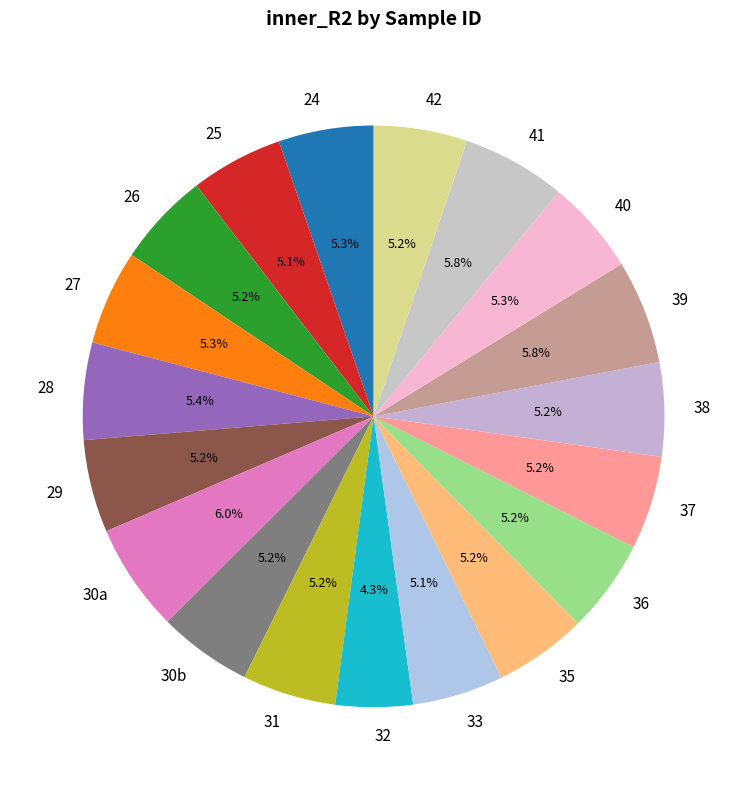

Combined, do 40 and 42 account for over 50%?

No